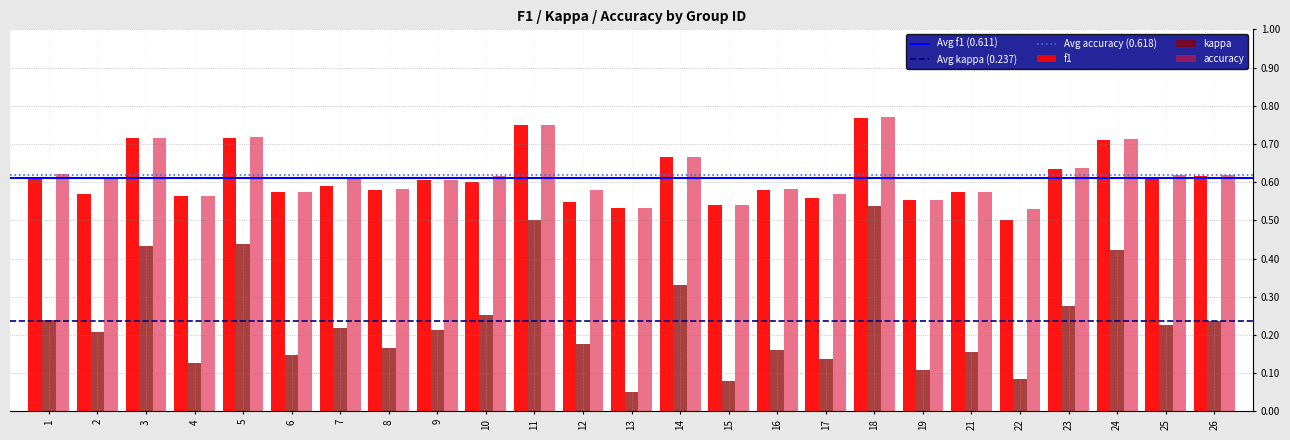

What is the total value across all series at 6?

1.3